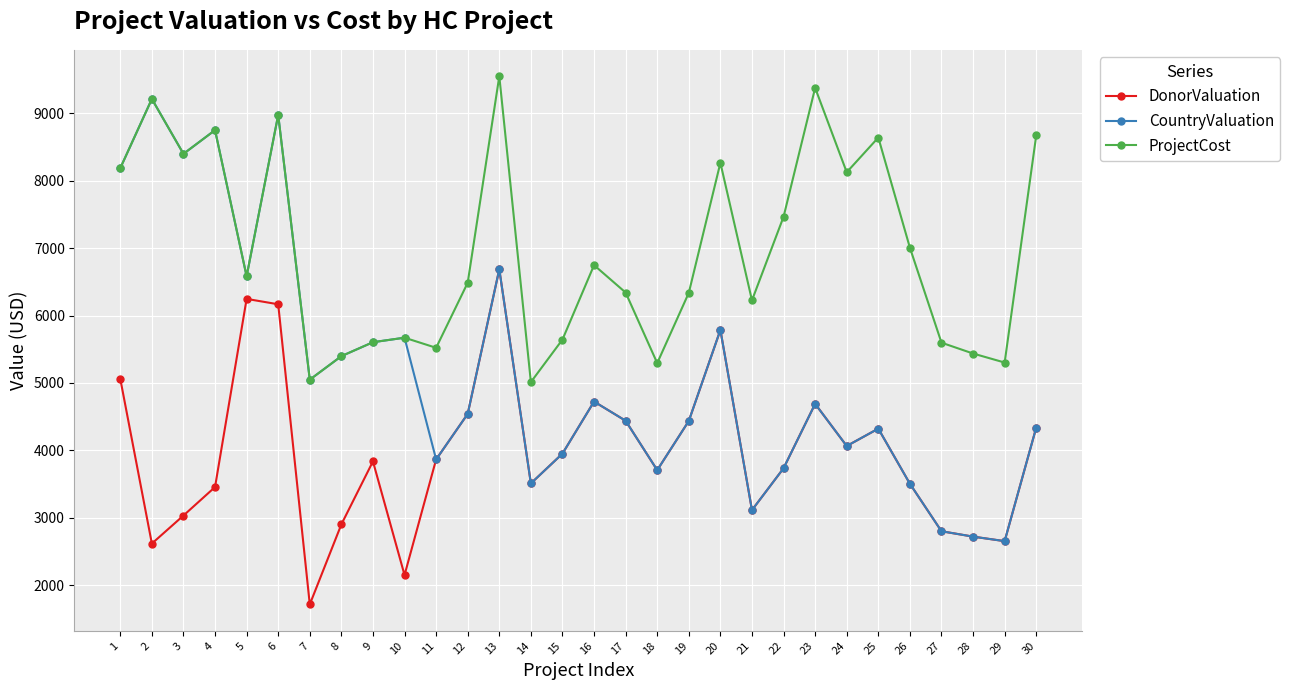

Does the chart display data point markers on the line(s)?

Yes